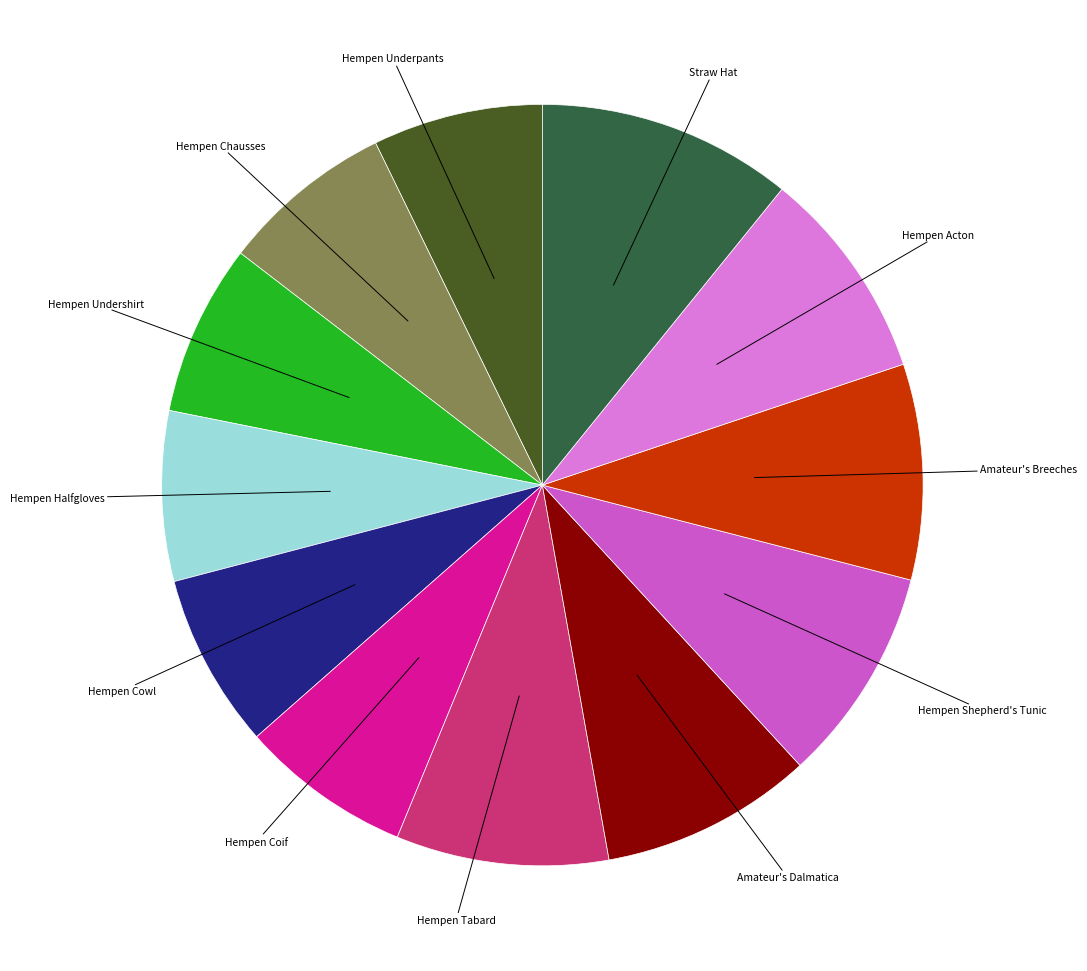

Does any single category account for the majority?

No